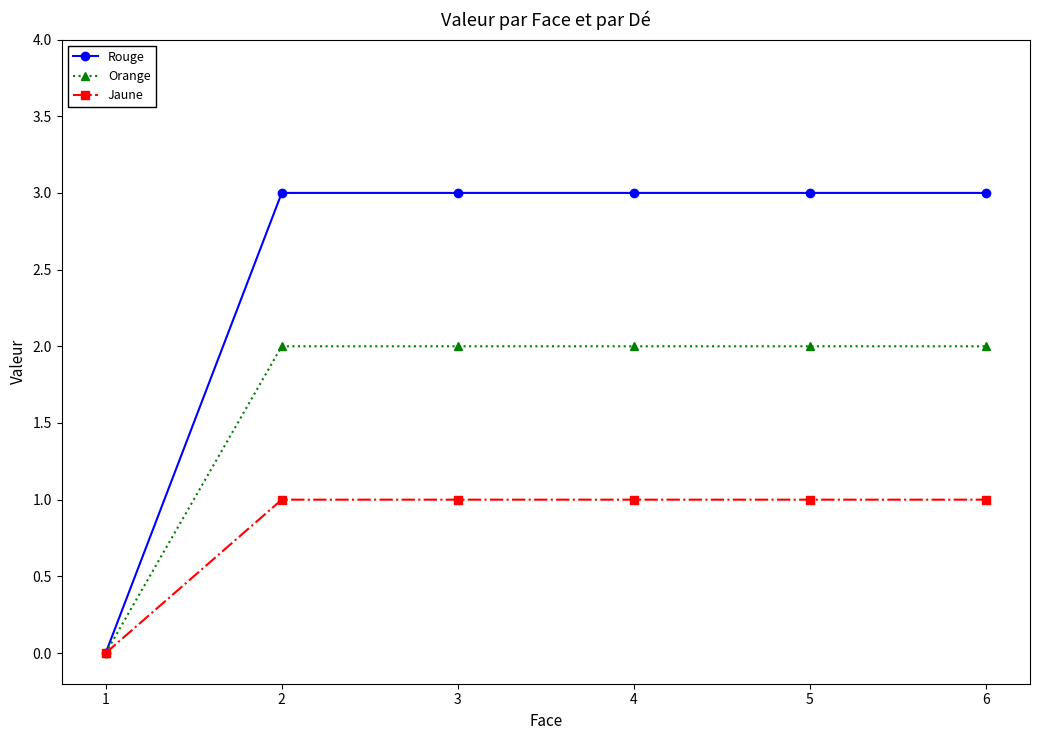

At which category does the chart reach its minimum across all series?

1